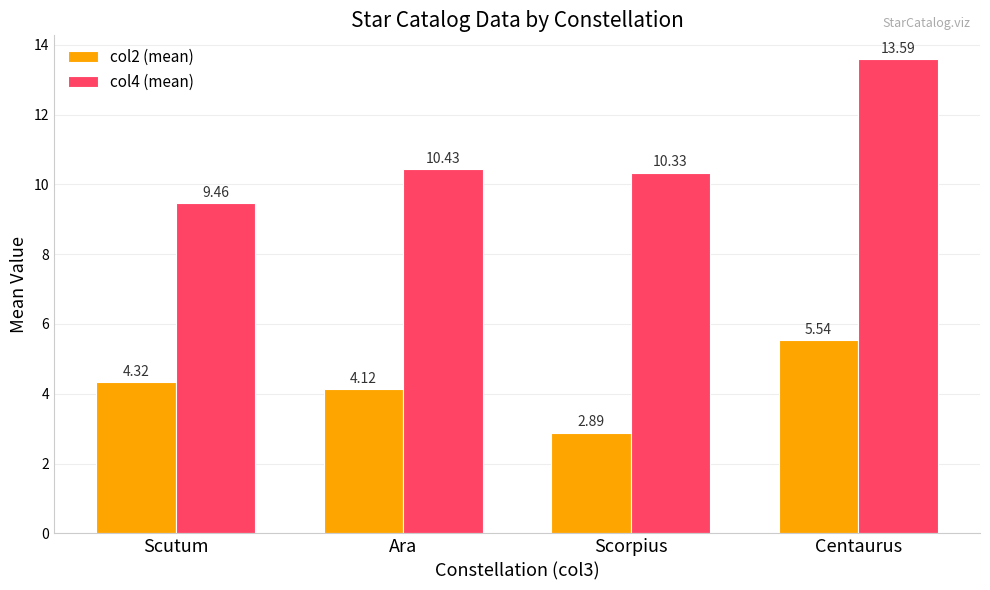

What is the maximum value for col4 (mean)?

13.6